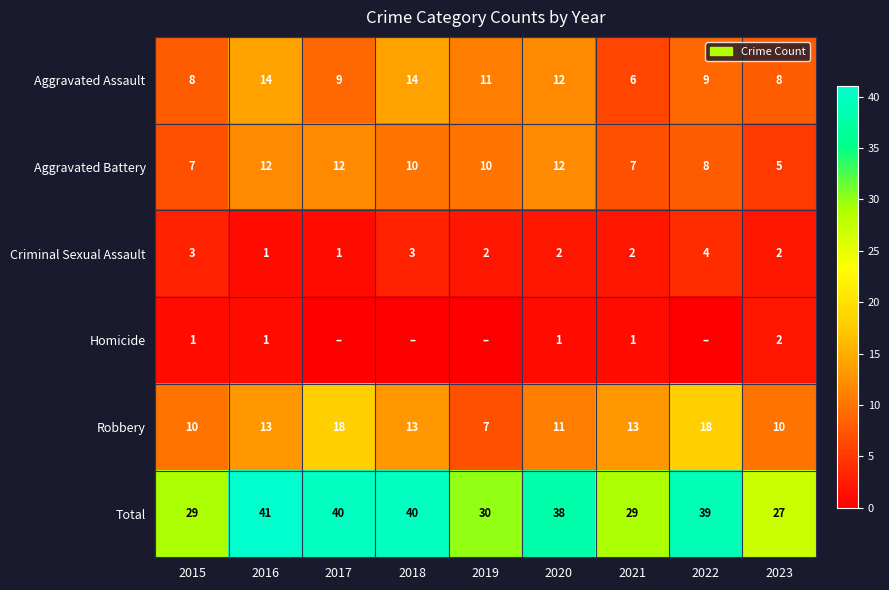

True or false: Total has a value of 29 at 2015.

True